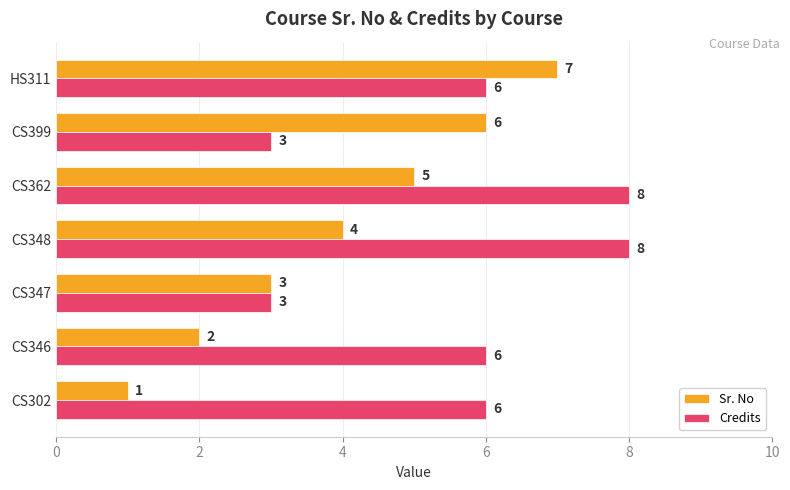

Which series has the largest total across all categories?

Credits